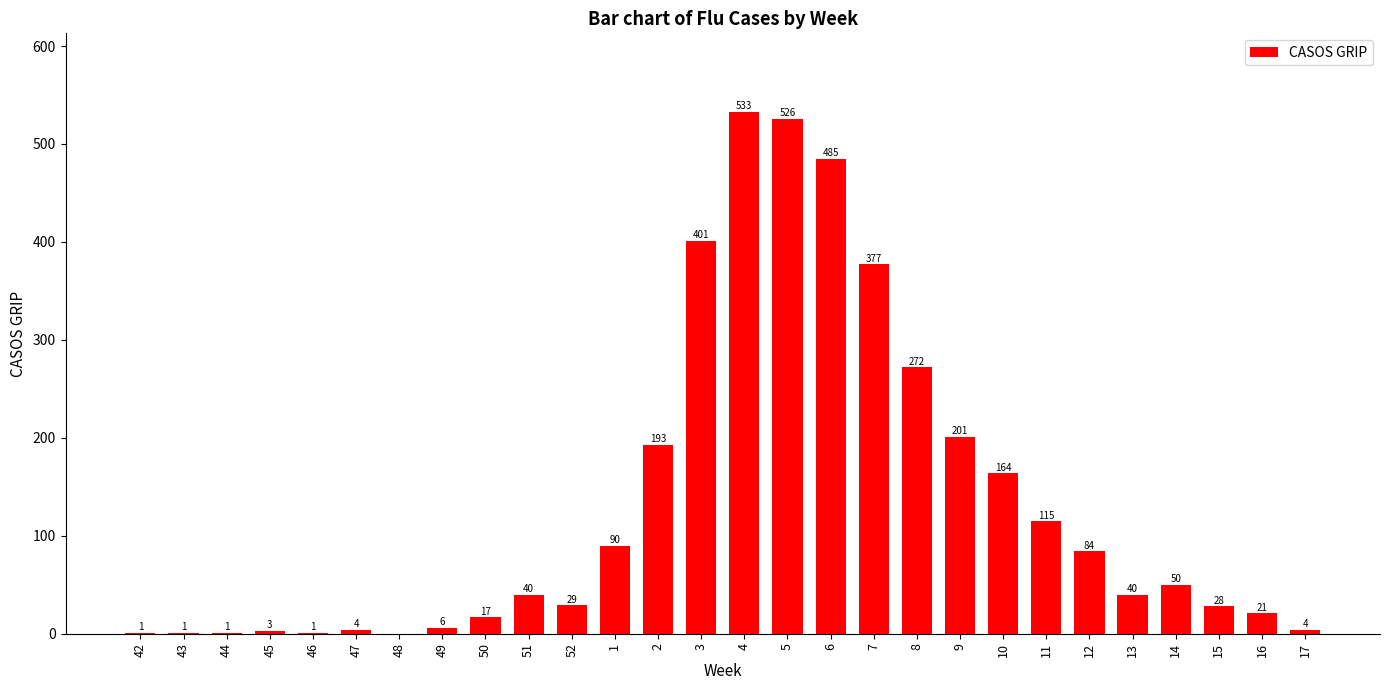

At which category does the chart reach its peak across all series?

4